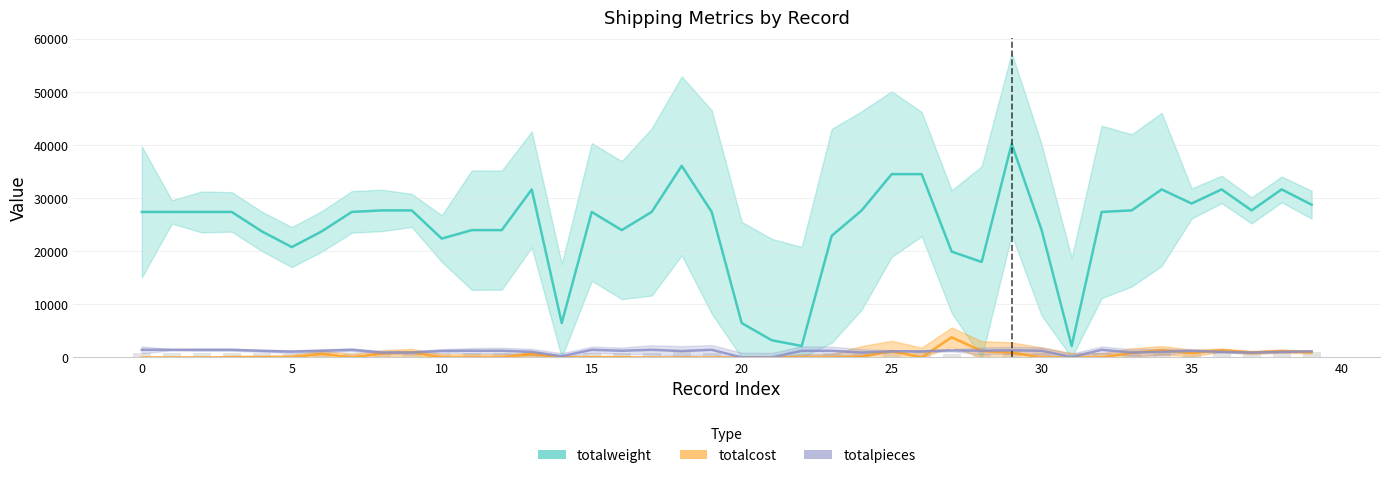

Which series has the largest total across all categories?

totalweight